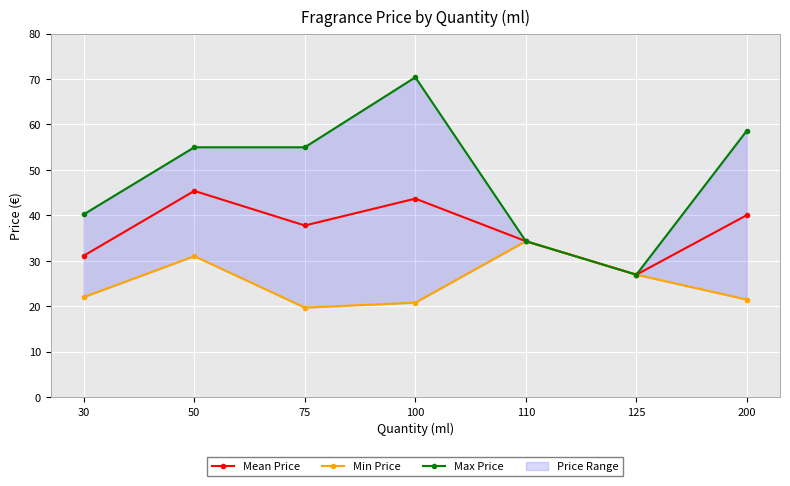

Which series has the largest total across all categories?

Max Price